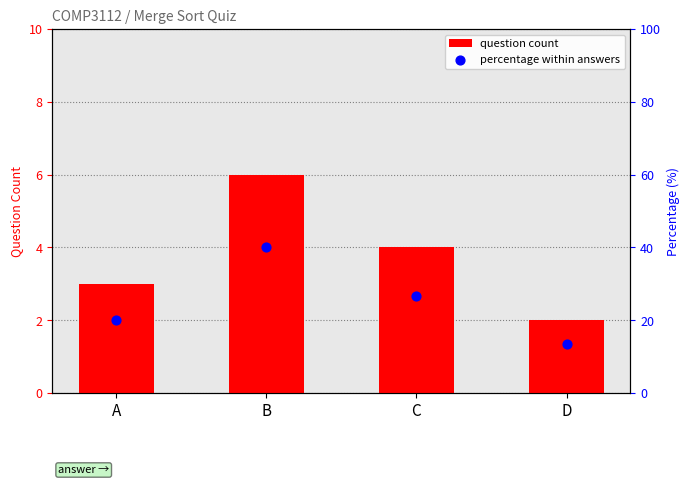

Which series has the widest spread of Y values?

percentage within answers